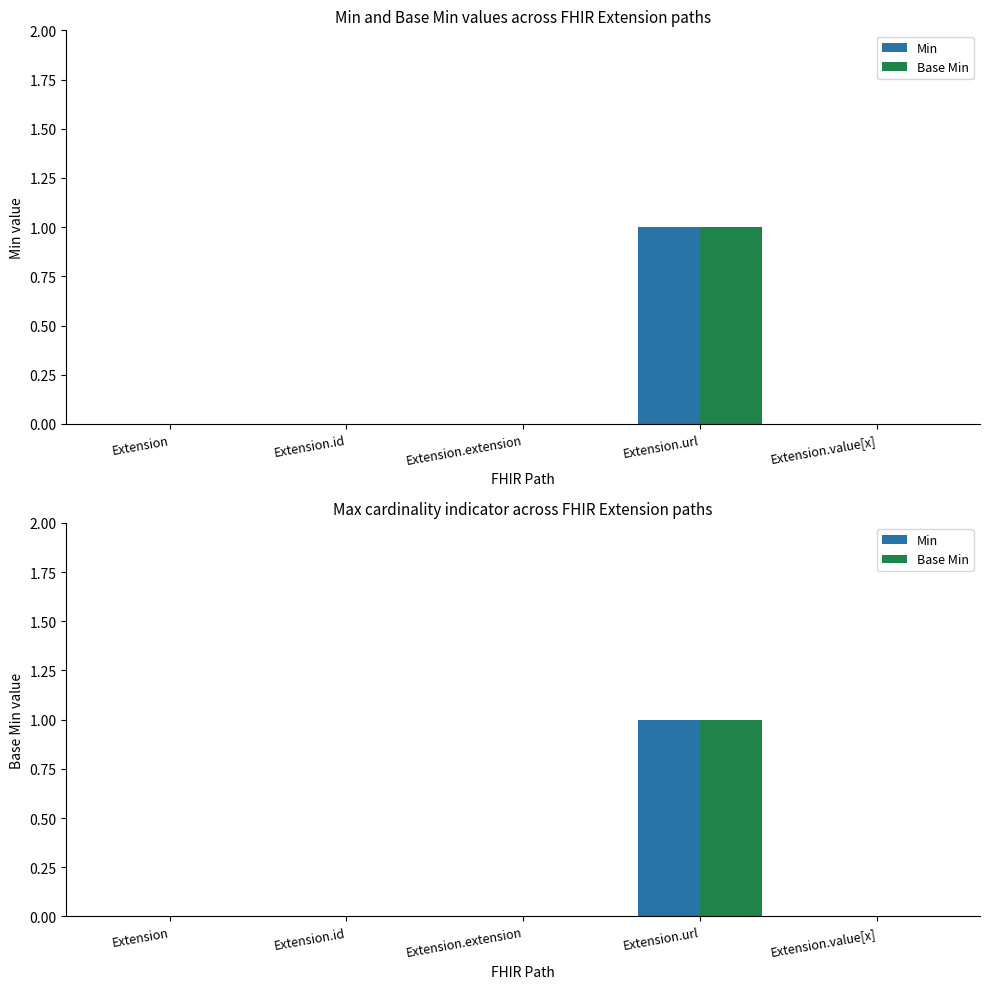

Which category has the highest value in the Min series?

Extension.url